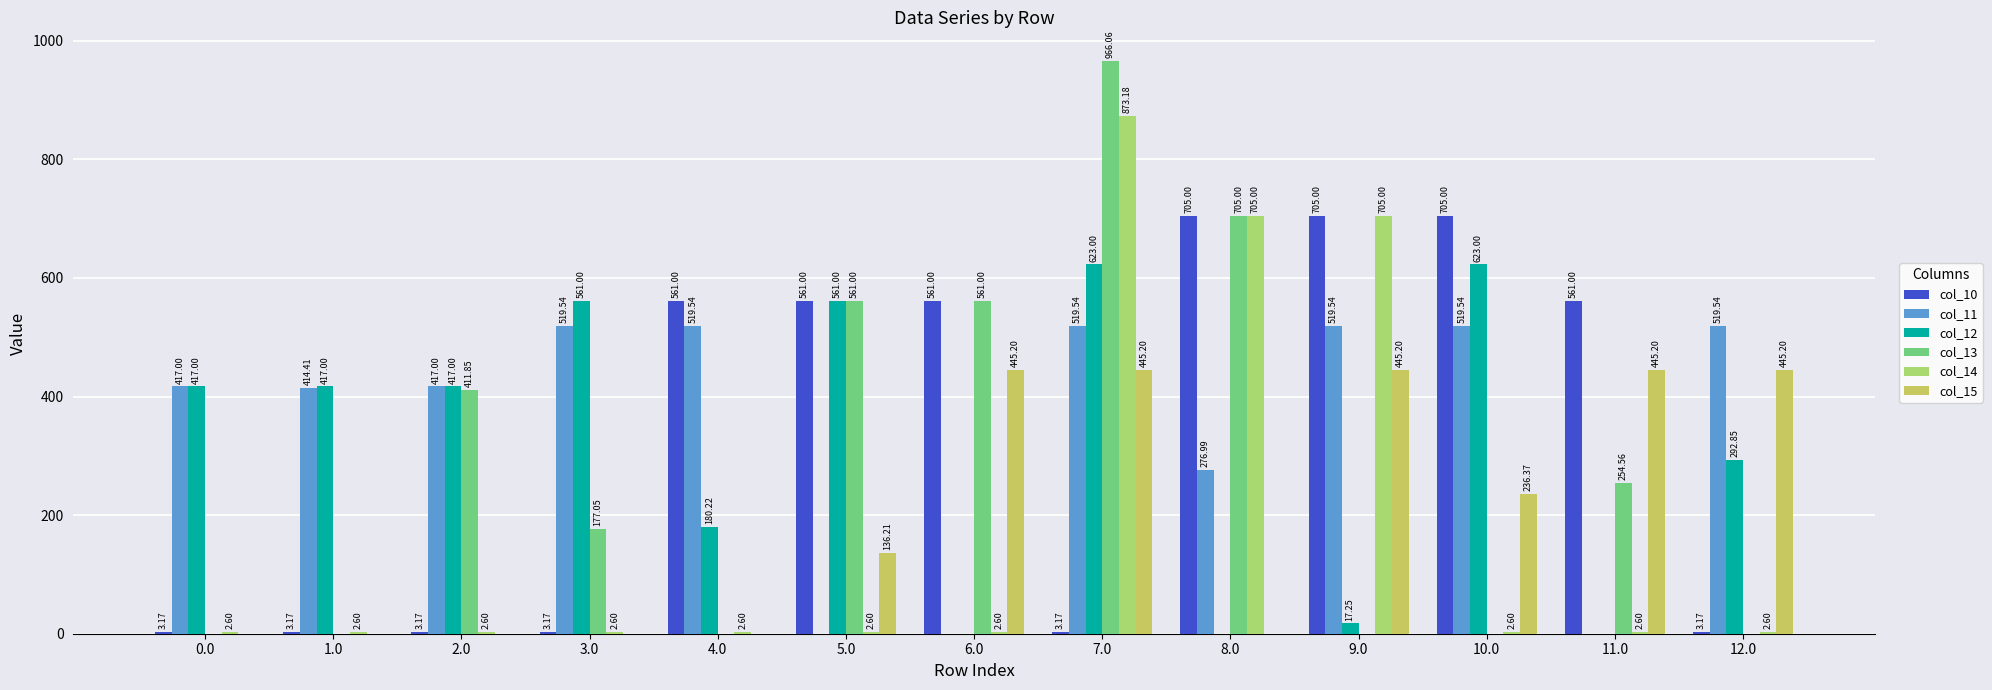

What is the difference between the maximum and minimum values in the col_12 series?

623.0